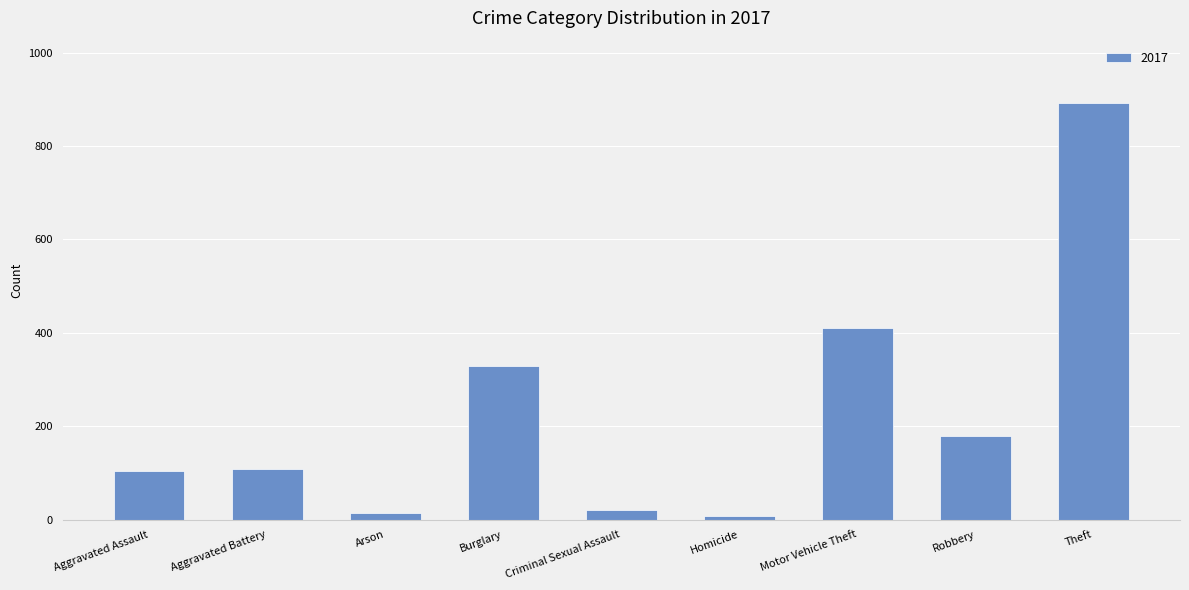

Are the bars grouped side by side (vs. stacked)?

No